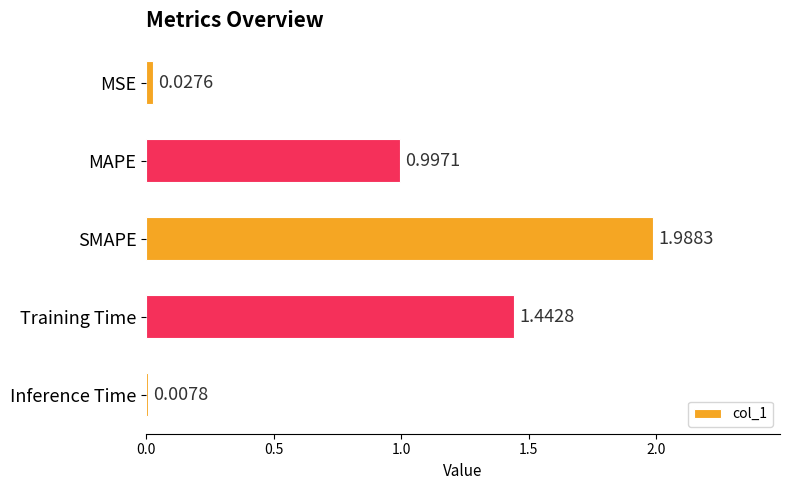

Are the bars grouped side by side (vs. stacked)?

No